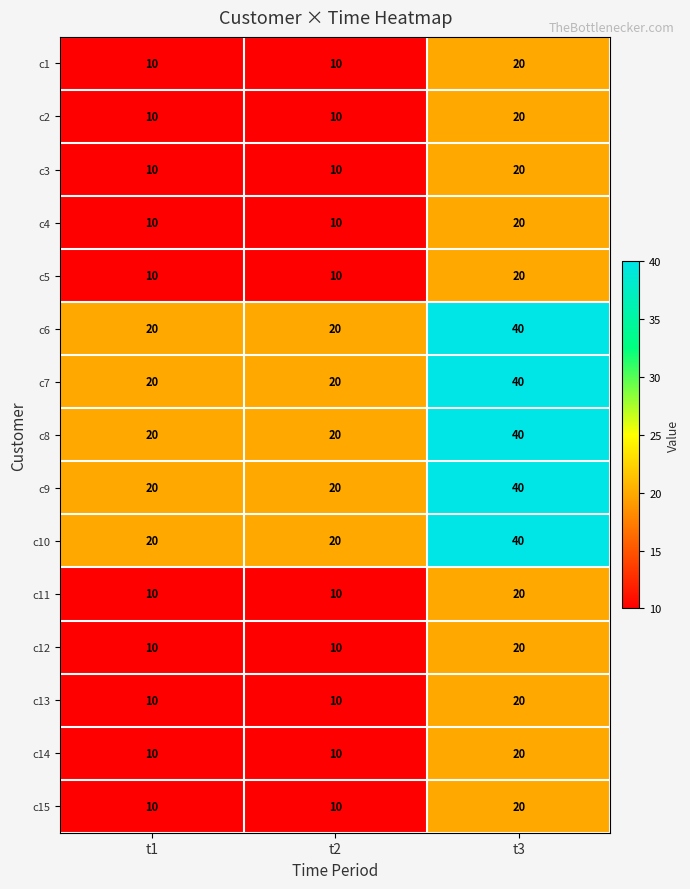

What is the maximum value shown in the chart?

40